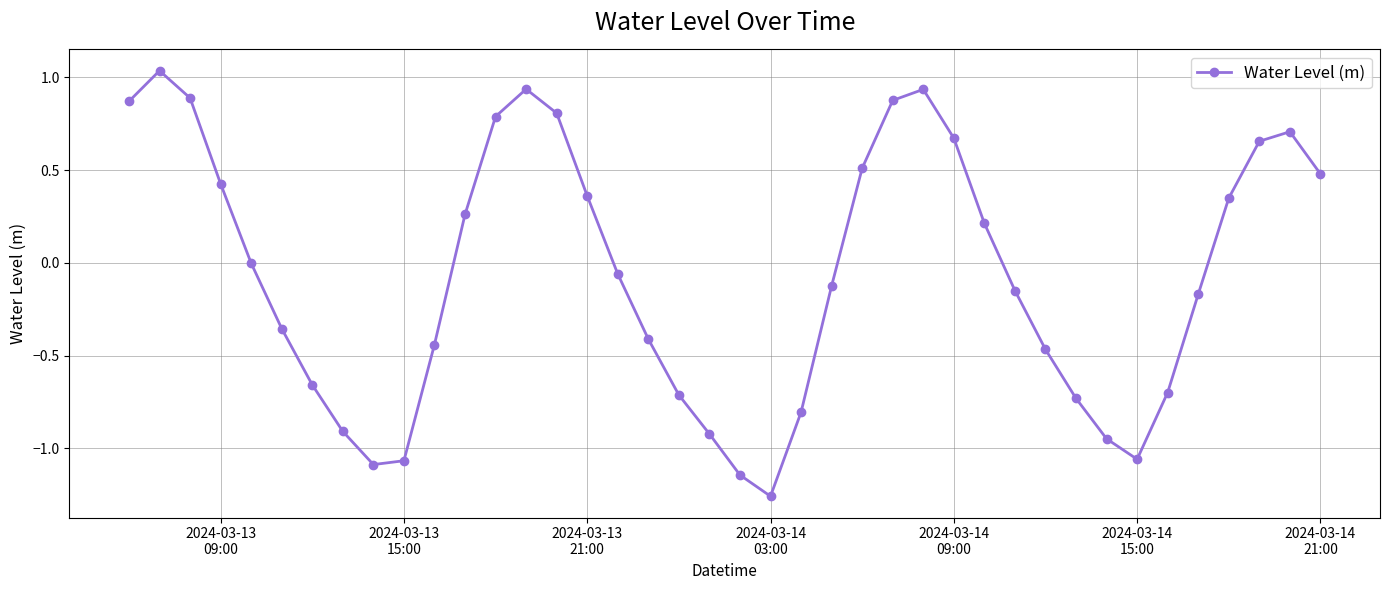

What is the value of the 23rd point from the left?

-0.8